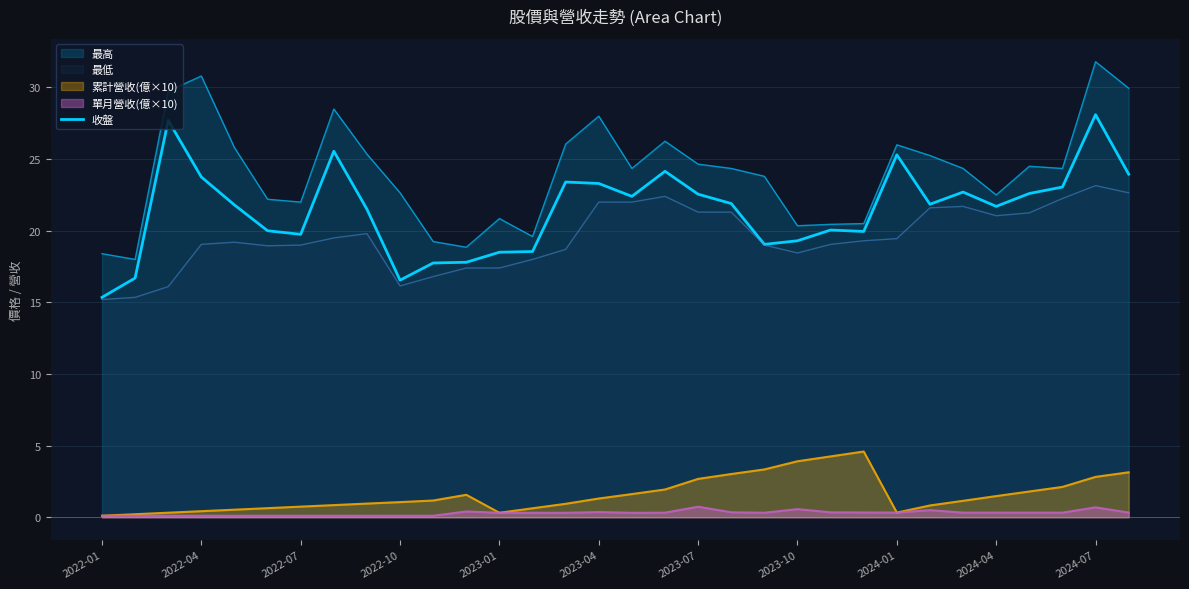

Is it true that 累計營收(億×10) equals 0.3 at 2024-01?

True